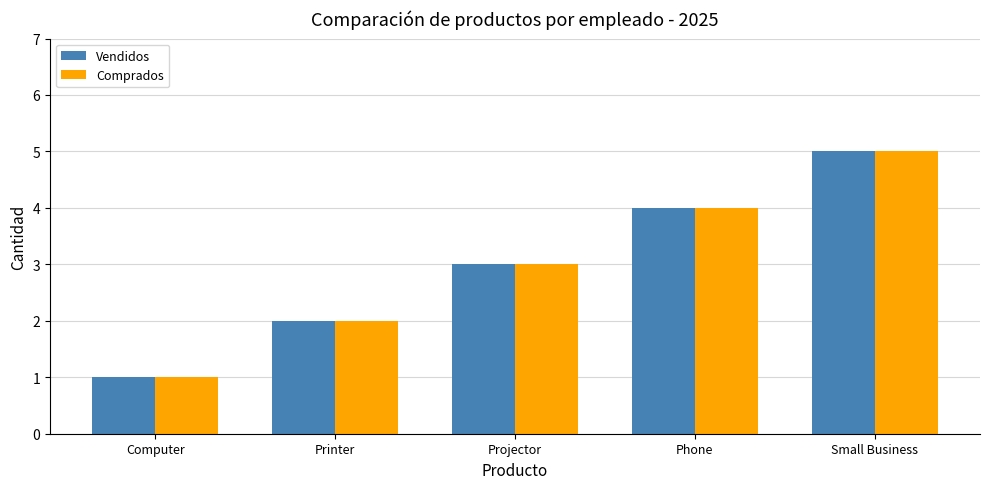

What position from the right is Phone?

2